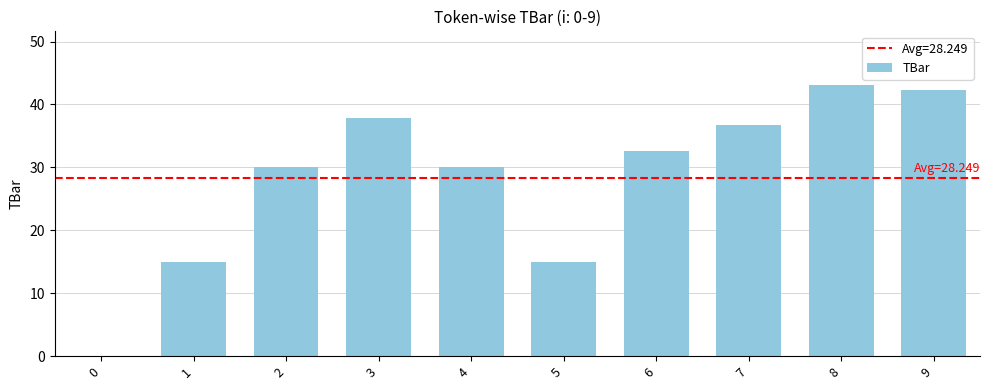

What is the difference between the values at 3 and 0?

37.8